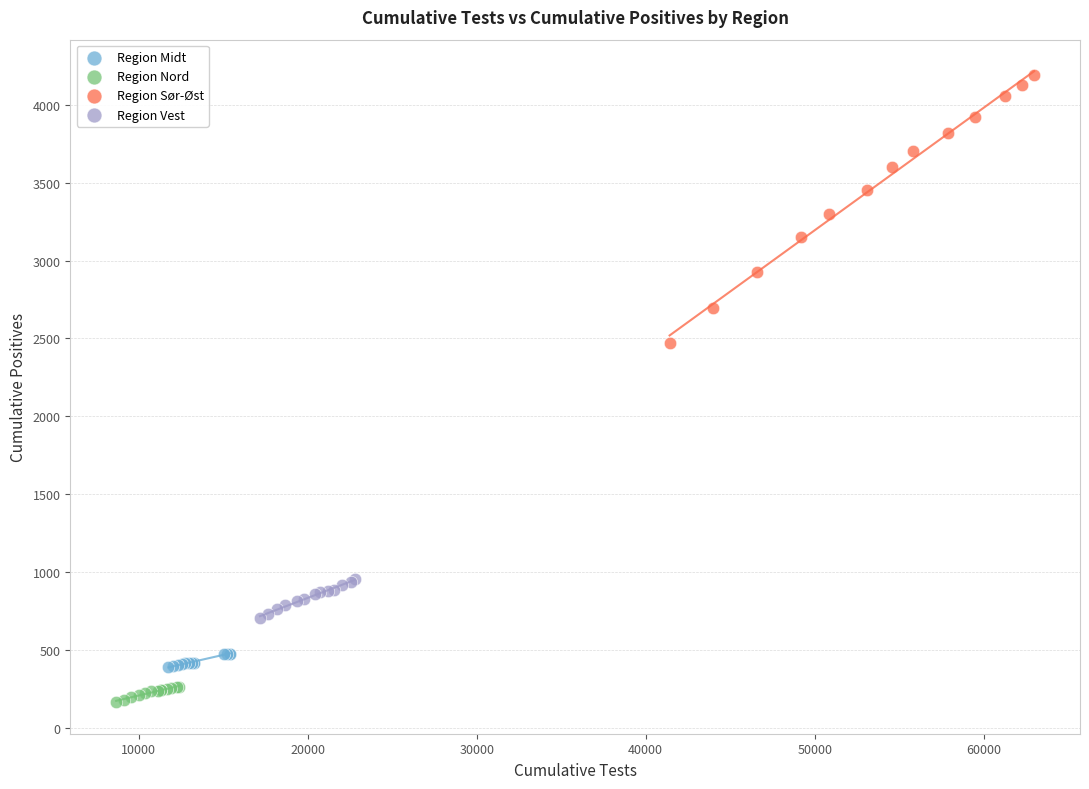

Which series contains the lowest Y value?

Region Nord